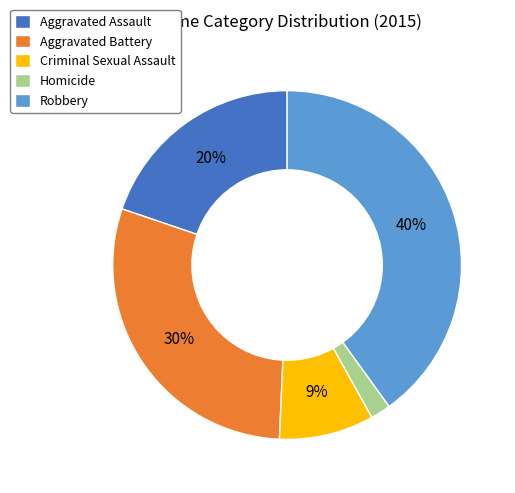

How many slices are in this pie chart?

5